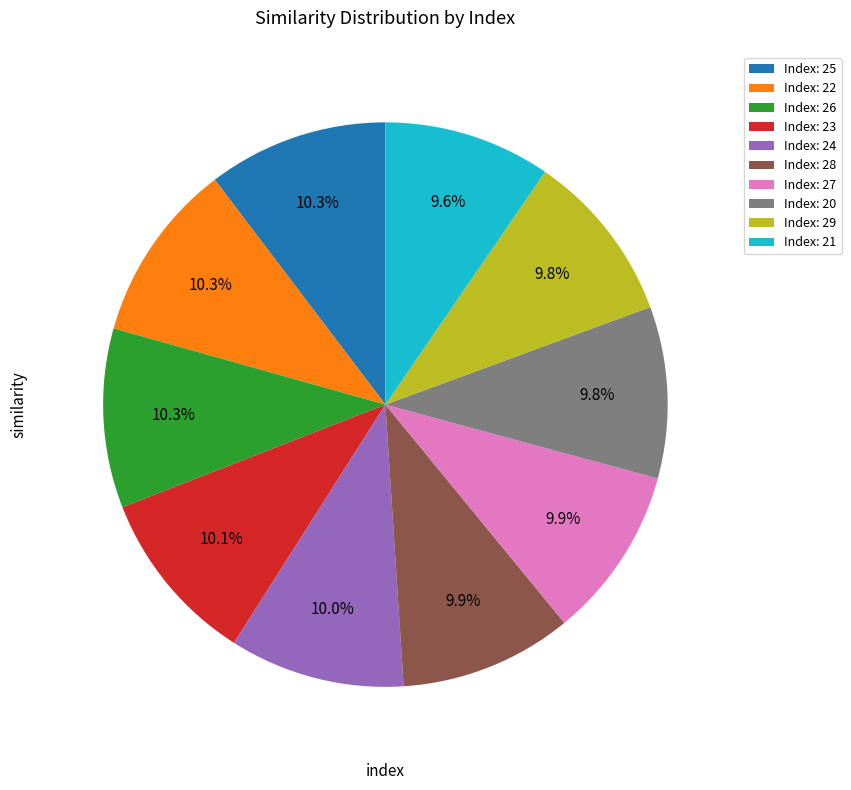

Between Index: 21 and Index: 26, which is larger?

Index: 26